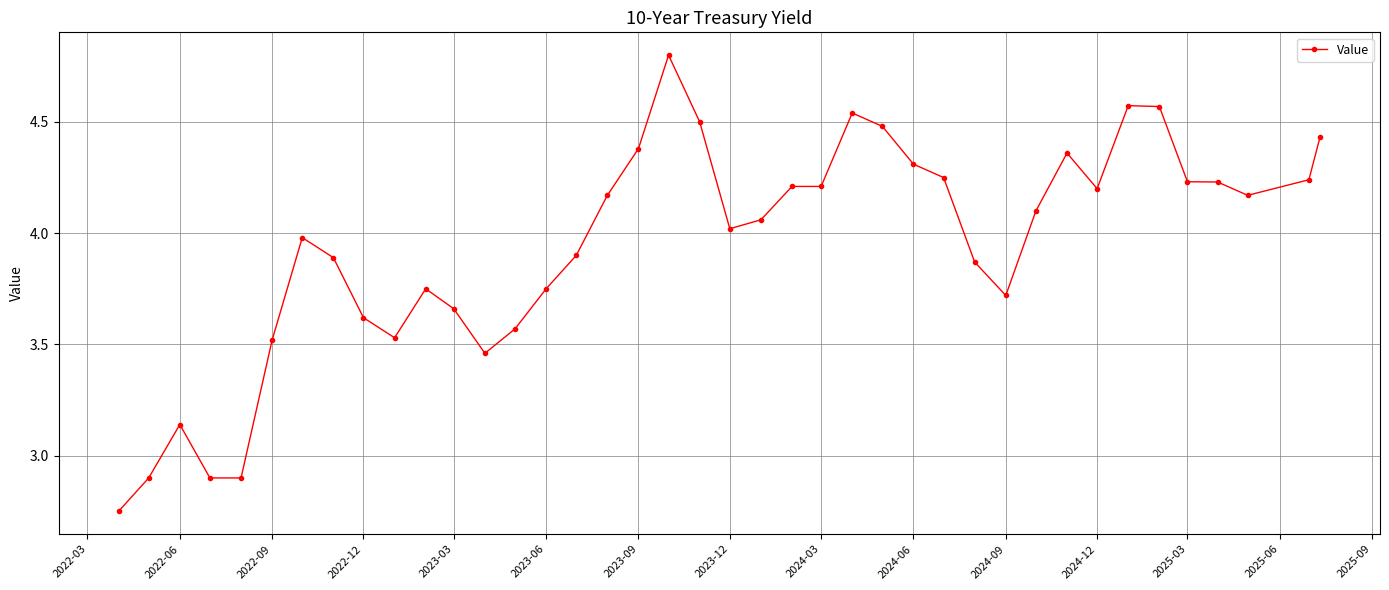

What is the maximum value shown in the chart?

4.8